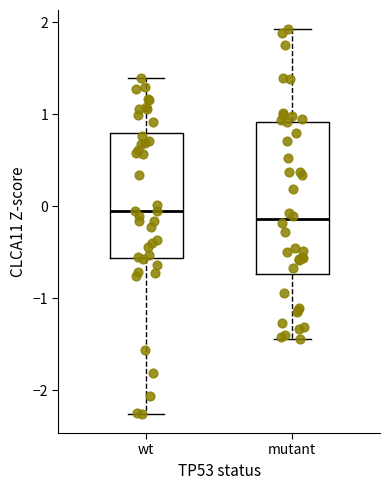

Which box is the tallest, from its lower edge to its upper edge?

mutant